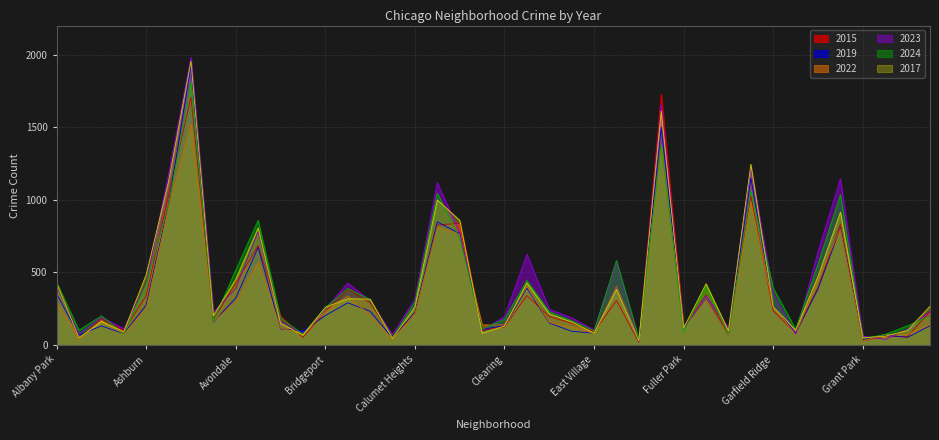

Reading right to left, list all the values displayed in this chart.

2015: Hermosa=230	Hegewisch=59	Greektown=61	Grant Park=29	Grand Crossing=832	Grand Boulevard=399	Gold Coast=81	Garfield Ridge=236	Garfield Park=1028	Galewood=79	Gage Park=344	Fuller Park=122	Englewood=1728	Edison Park=20	Edgewater=306	East Village=93	East Side=151	Dunning=196	Douglas=341	Clearing=125	Chinatown=101	Chicago Lawn=839	Chatham=826	Calumet Heights=219	Burnside=55	Bucktown=291	Brighton Park=386	Bridgeport=230	Boystown=53	Beverly=200	Belmont Cragin=685	Avondale=427	Avalon Park=176	Austin=1707	Auburn Gresham=1030	Ashburn=339	Armour Square=101	Archer Heights=180	Andersonville=45	Albany Park=428
2019: Hermosa=133	Hegewisch=53	Greektown=68	Grant Park=39	Grand Crossing=807	Grand Boulevard=386	Gold Coast=81	Garfield Ridge=273	Garfield Park=1150	Galewood=69	Gage Park=318	Fuller Park=115	Englewood=1498	Edison Park=24	Edgewater=402	East Village=82	East Side=95	Dunning=152	Douglas=392	Clearing=134	Chinatown=108	Chicago Lawn=768	Chatham=848	Calumet Heights=224	Burnside=49	Bucktown=233	Brighton Park=291	Bridgeport=203	Boystown=97	Beverly=112	Belmont Cragin=673	Avondale=324	Avalon Park=158	Austin=1926	Auburn Gresham=964	Ashburn=276	Armour Square=79	Archer Heights=132	Andersonville=68	Albany Park=354
2022: Hermosa=145	Hegewisch=74	Greektown=73	Grant Park=29	Grand Crossing=799	Grand Boulevard=457	Gold Coast=73	Garfield Ridge=264	Garfield Park=986	Galewood=69	Gage Park=313	Fuller Park=114	Englewood=1365	Edison Park=41	Edgewater=405	East Village=80	East Side=124	Dunning=156	Douglas=405	Clearing=139	Chinatown=139	Chicago Lawn=761	Chatham=815	Calumet Heights=217	Burnside=37	Bucktown=203	Brighton Park=339	Bridgeport=228	Boystown=80	Beverly=117	Belmont Cragin=570	Avondale=293	Avalon Park=163	Austin=1520	Auburn Gresham=948	Ashburn=250	Armour Square=75	Archer Heights=169	Andersonville=43	Albany Park=298
2023: Hermosa=233	Hegewisch=111	Greektown=39	Grant Park=62	Grand Crossing=1146	Grand Boulevard=644	Gold Coast=74	Garfield Ridge=360	Garfield Park=1222	Galewood=119	Gage Park=339	Fuller Park=116	Englewood=1658	Edison Park=30	Edgewater=567	East Village=104	East Side=187	Dunning=247	Douglas=625	Clearing=196	Chinatown=103	Chicago Lawn=774	Chatham=1119	Calumet Heights=318	Burnside=71	Bucktown=306	Brighton Park=427	Bridgeport=248	Boystown=80	Beverly=164	Belmont Cragin=782	Avondale=391	Avalon Park=226	Austin=1981	Auburn Gresham=1177	Ashburn=428	Armour Square=113	Archer Heights=193	Andersonville=78	Albany Park=403
2024: Hermosa=200	Hegewisch=133	Greektown=73	Grant Park=45	Grand Crossing=1036	Grand Boulevard=558	Gold Coast=109	Garfield Ridge=392	Garfield Park=1062	Galewood=78	Gage Park=404	Fuller Park=91	Englewood=1375	Edison Park=44	Edgewater=582	East Village=98	East Side=168	Dunning=230	Douglas=445	Clearing=178	Chinatown=110	Chicago Lawn=733	Chatham=1046	Calumet Heights=295	Burnside=52	Bucktown=313	Brighton Park=390	Bridgeport=257	Boystown=73	Beverly=188	Belmont Cragin=859	Avondale=516	Avalon Park=164	Austin=1808	Auburn Gresham=968	Ashburn=418	Armour Square=79	Archer Heights=201	Andersonville=102	Albany Park=433
2017: Hermosa=267	Hegewisch=101	Greektown=61	Grant Park=50	Grand Crossing=915	Grand Boulevard=473	Gold Coast=102	Garfield Ridge=265	Garfield Park=1244	Galewood=98	Gage Park=422	Fuller Park=117	Englewood=1611	Edison Park=27	Edgewater=385	East Village=82	East Side=159	Dunning=215	Douglas=428	Clearing=131	Chinatown=82	Chicago Lawn=859	Chatham=999	Calumet Heights=262	Burnside=45	Bucktown=316	Brighton Park=319	Bridgeport=260	Boystown=68	Beverly=150	Belmont Cragin=806	Avondale=452	Avalon Park=202	Austin=1955	Auburn Gresham=1126	Ashburn=484	Armour Square=92	Archer Heights=162	Andersonville=50	Albany Park=425